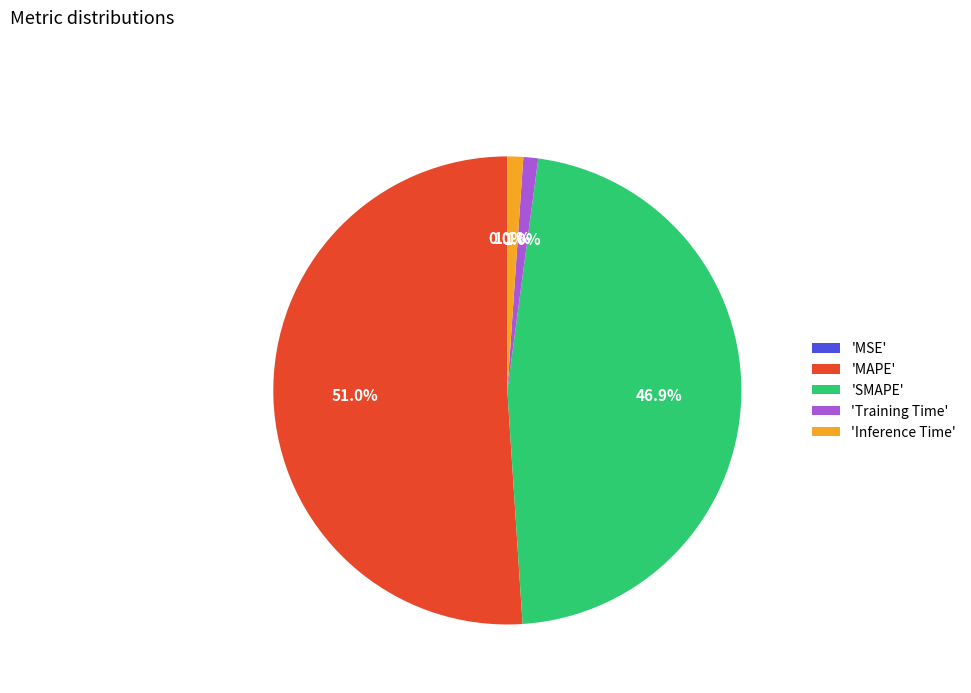

Which slice represents more than half of the pie?

'MAPE'